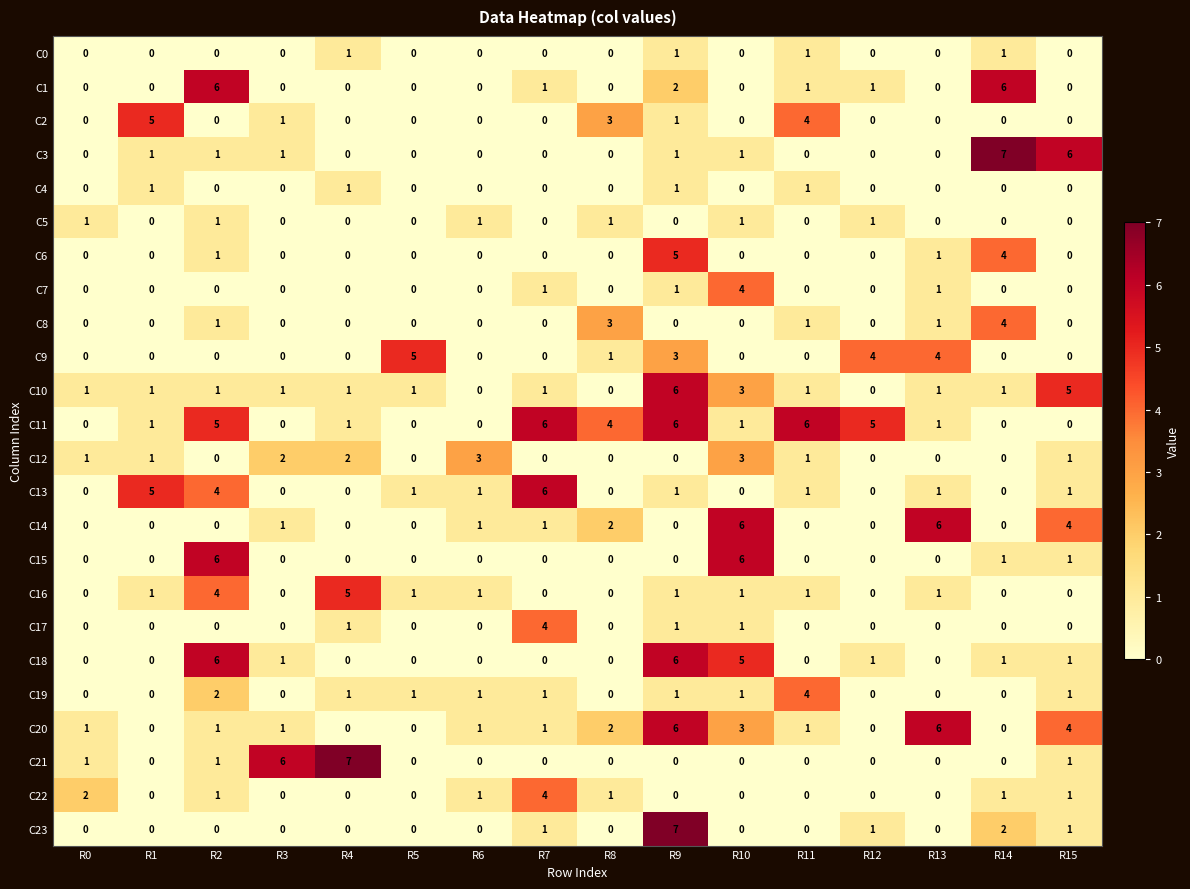

At which category is the sum across all series the highest?

R9